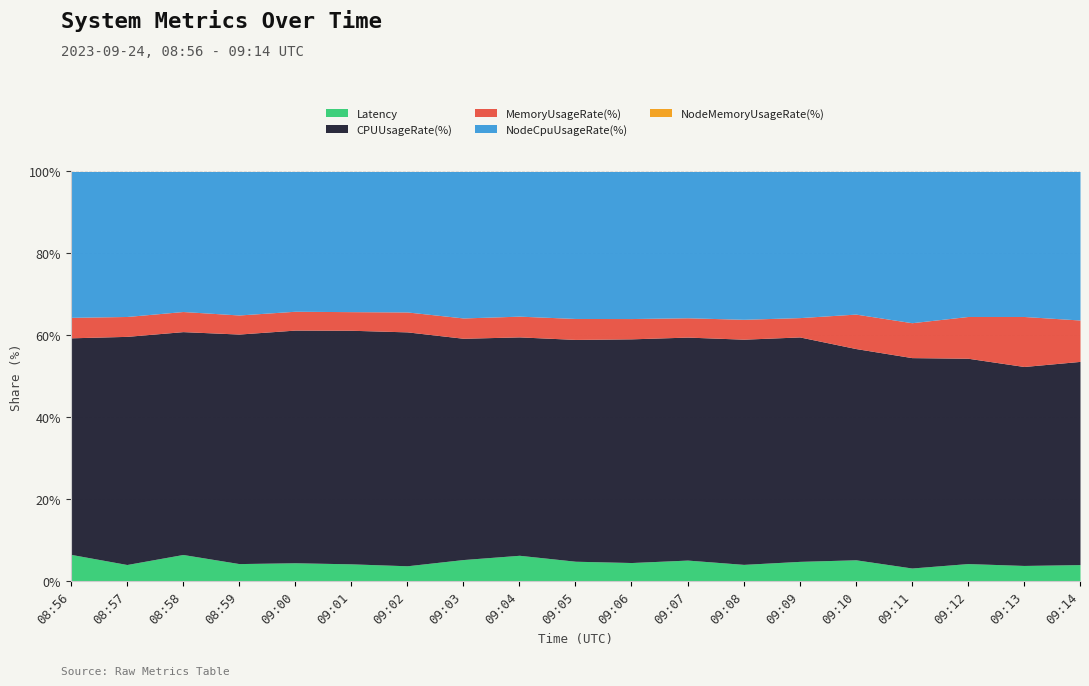

At which category is the sum across all series the highest?

09:13